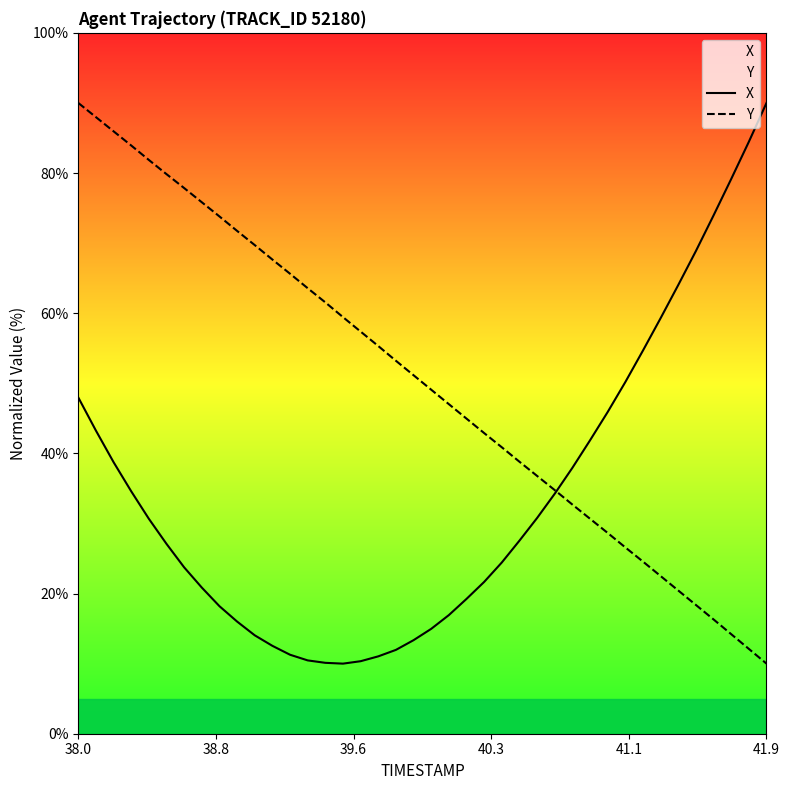

The value of X at 41.9 is 90.0. True or false?

True